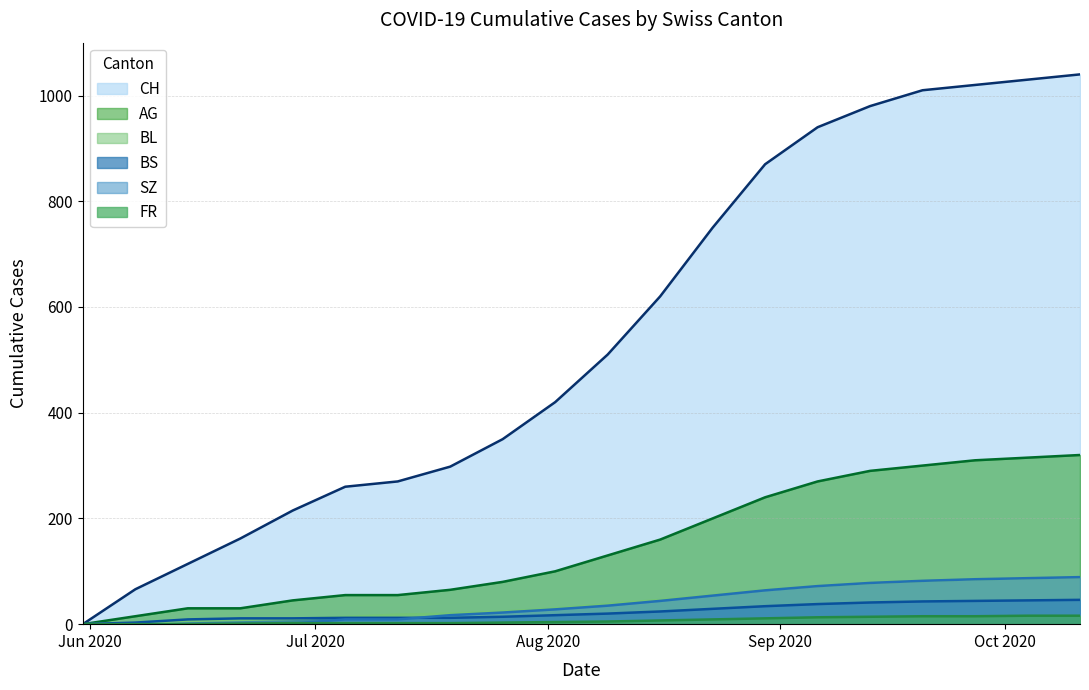

What is the sum of the CH values at 2020-06-21 and 2020-08-23?

912